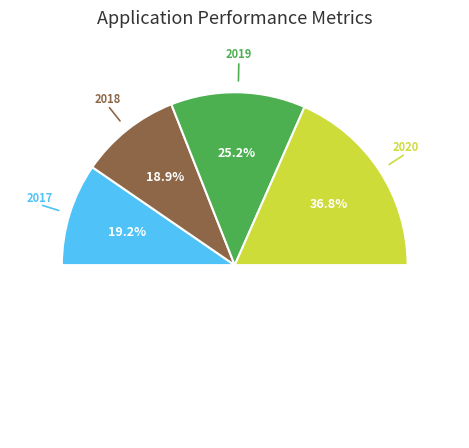

Between 2017 and 2019, which is larger?

2019